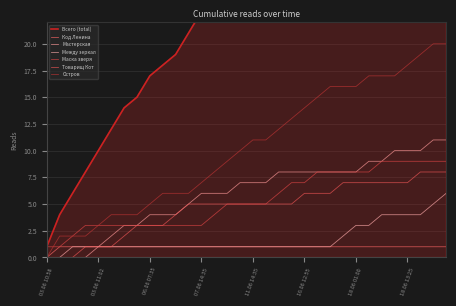

What is the label of the 31st point from the left?

18.06 16:30